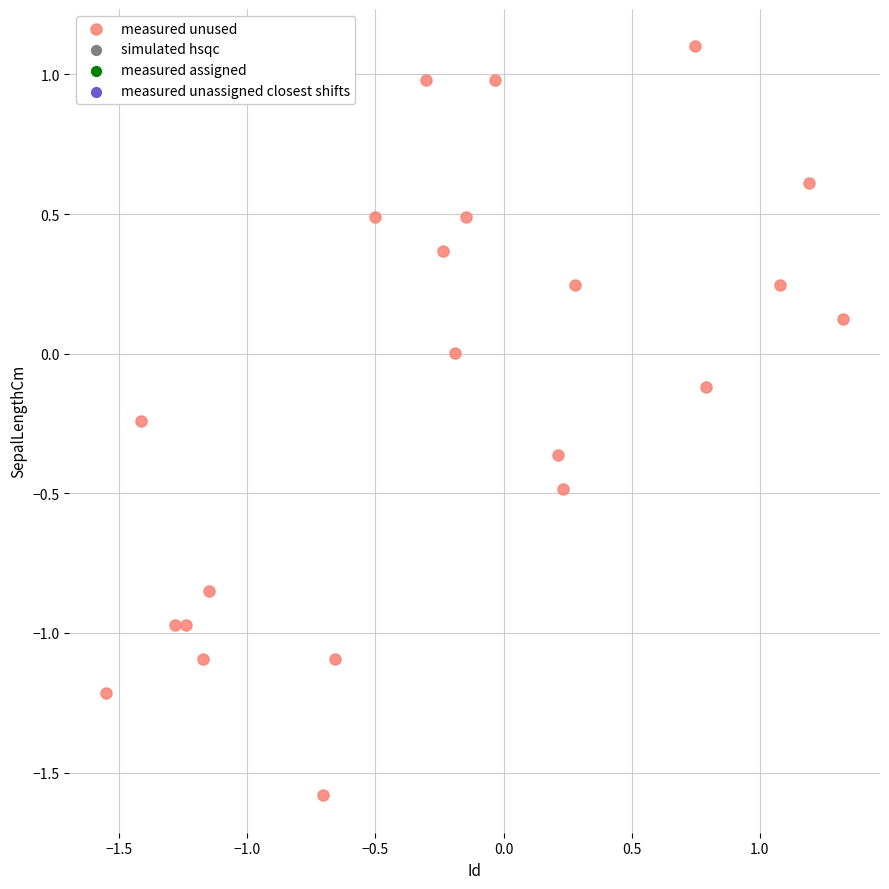

What is the range of X values (max minus min)?

2.9